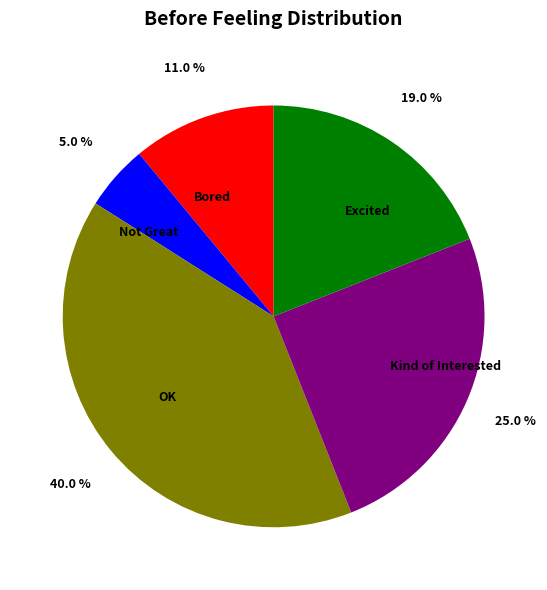

What is the total percentage of Excited and Bored?

30.0%